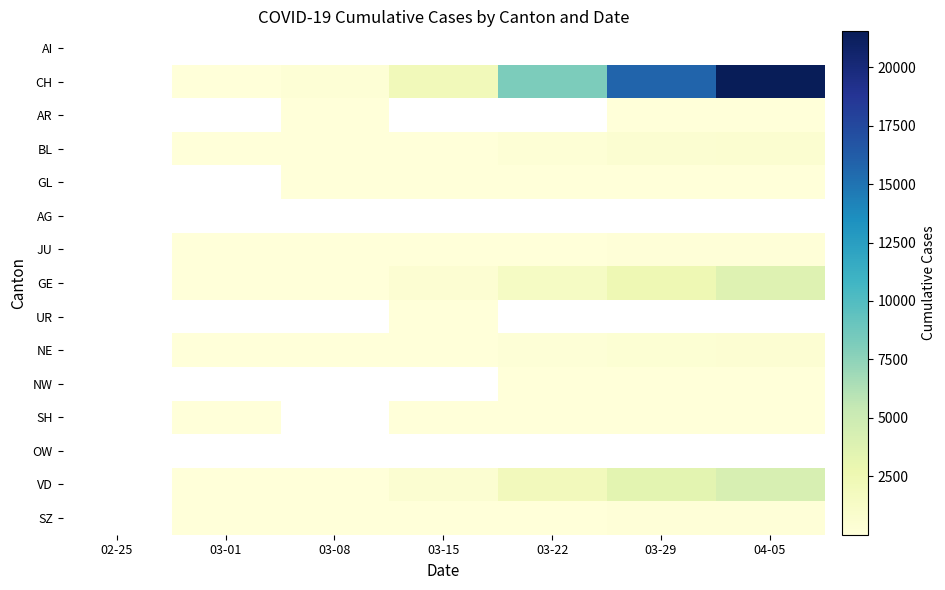

Is the value of JU at 03-01 greater than the value of NE at 03-01?

No